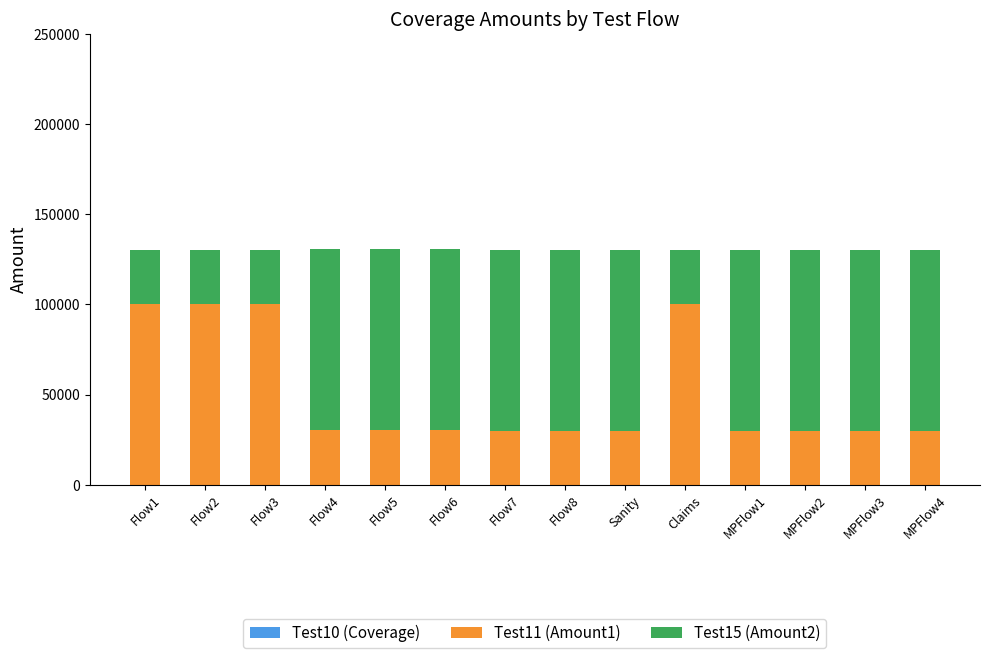

What is the total value across all series at Flow6?

131000